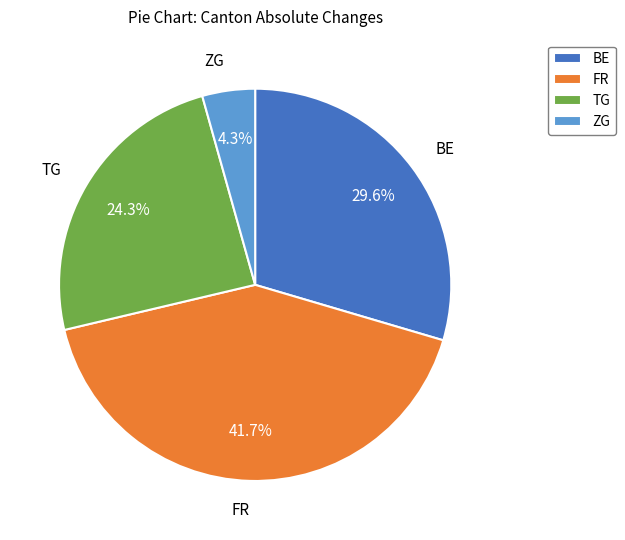

To the nearest percent, what is the average slice percentage?

25%